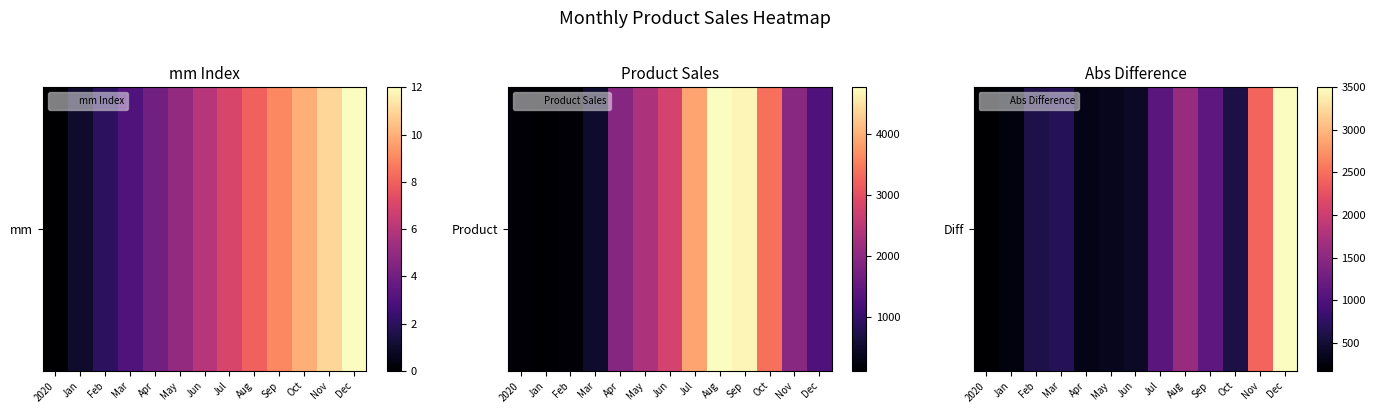

Reading right to left, what are all the values shown in this chart?

3500.0	2428.5	596.0	1113.5	1590.0	1103.5	414.0	360.5	323.0	674.5	603.0	272.5	170.0